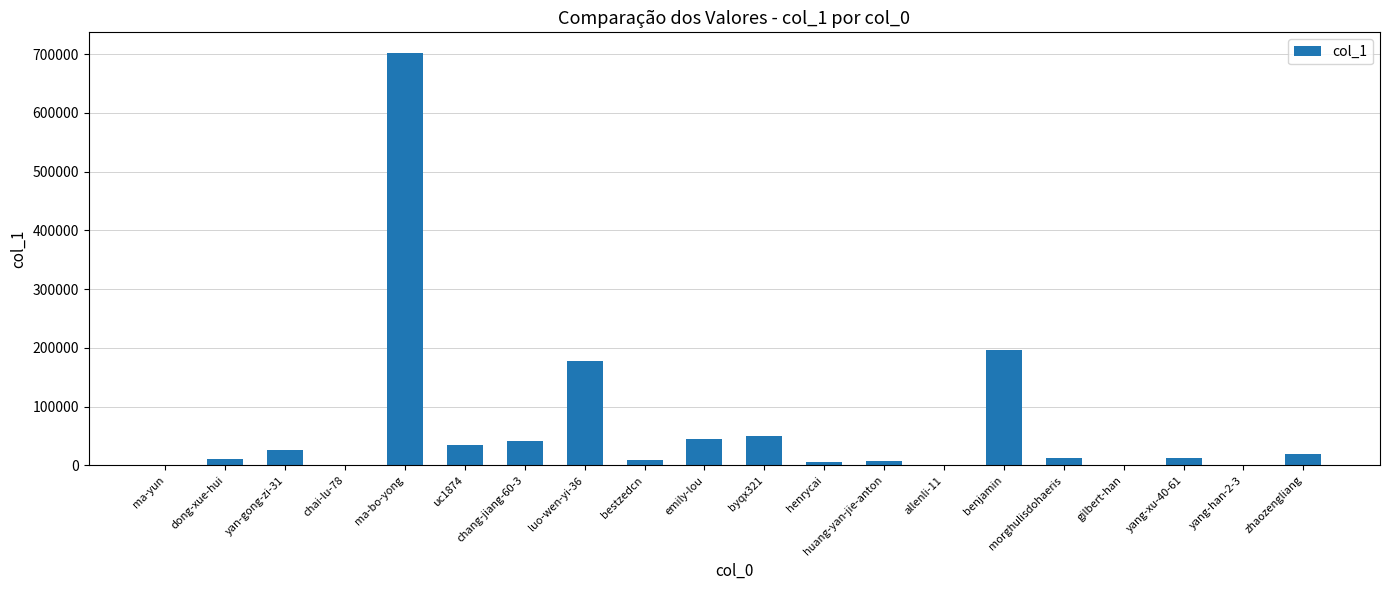

What is the change in value from luo-wen-yi-36 to emily-lou?

-133148